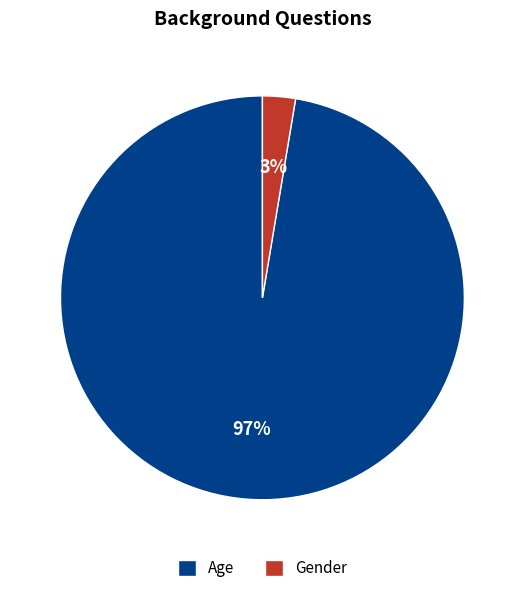

How many segments does this pie chart have?

2